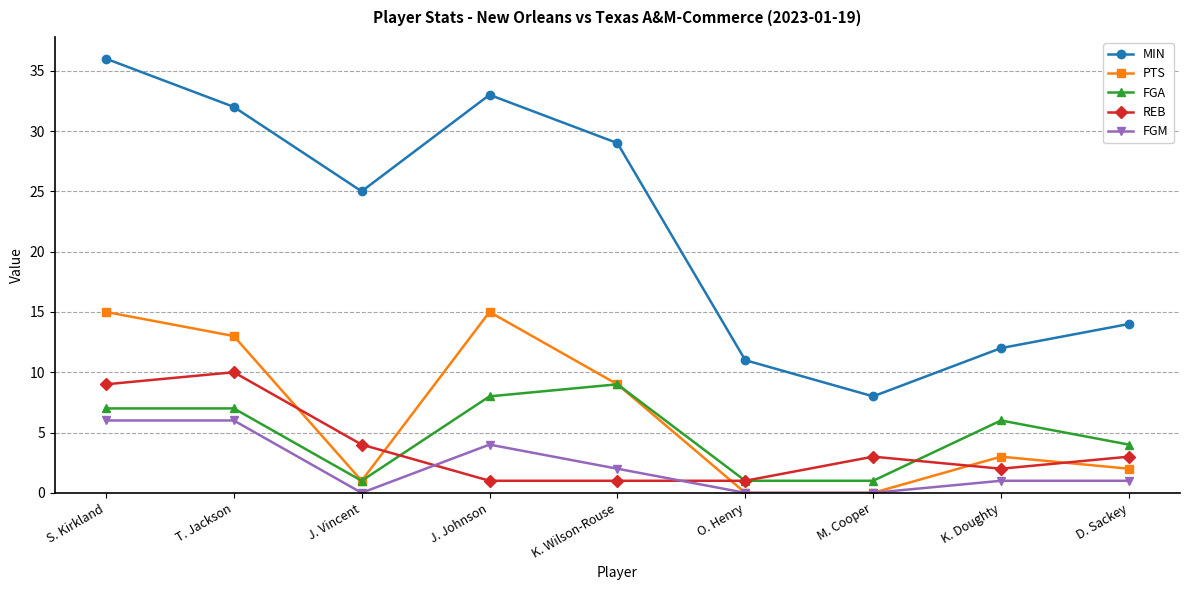

The value of MIN at O. Henry is 17. True or false?

False